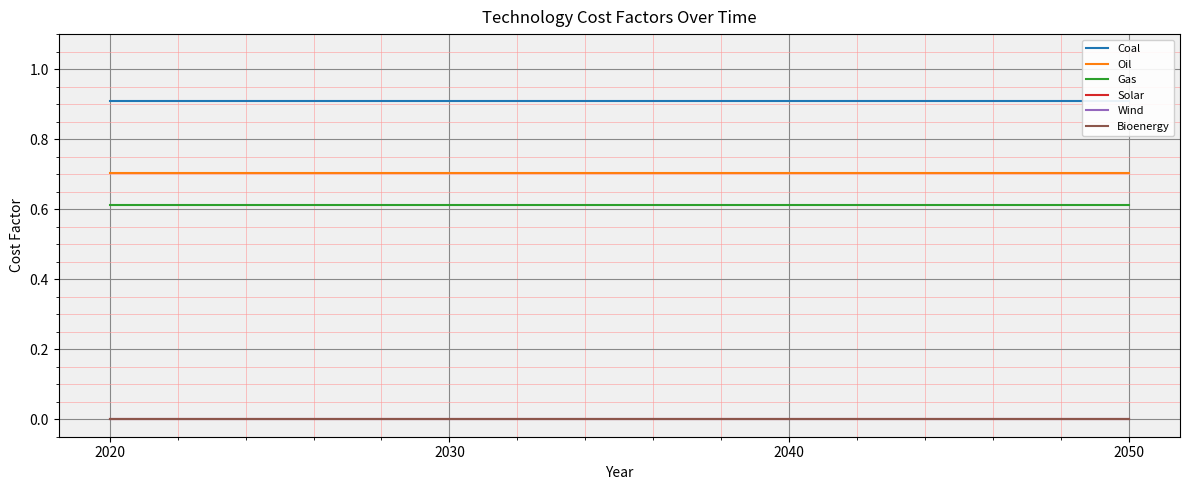

At which label is Coal closest to 0?

2020